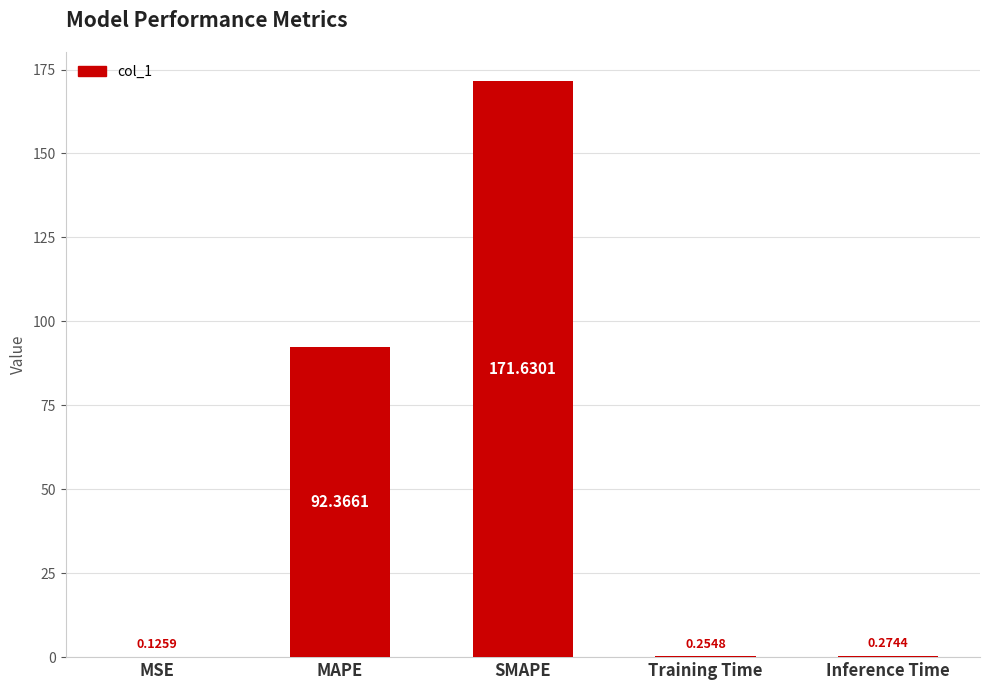

Between MSE and SMAPE, which is larger?

SMAPE